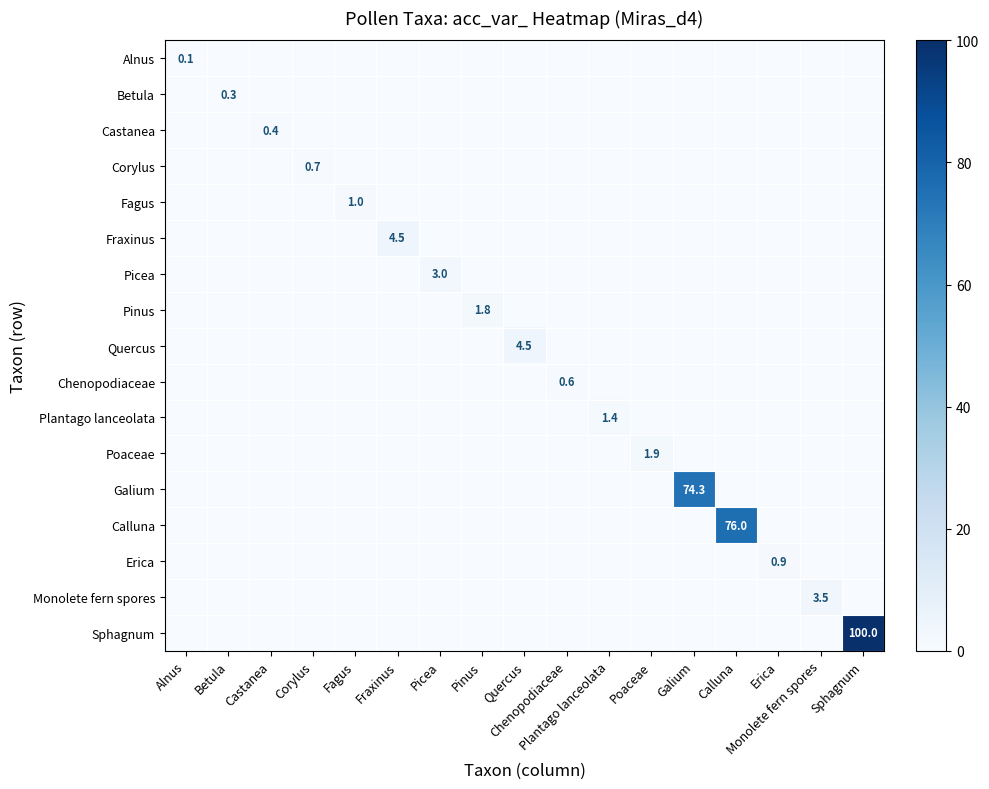

Is it true that Sphagnum equals 100.0 at Sphagnum?

True